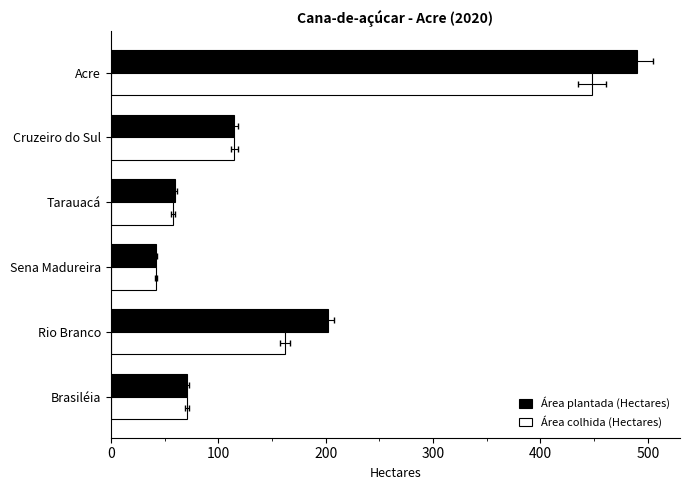

What is the value of the Área colhida (Hectares) bar at the 6th from the left?

71